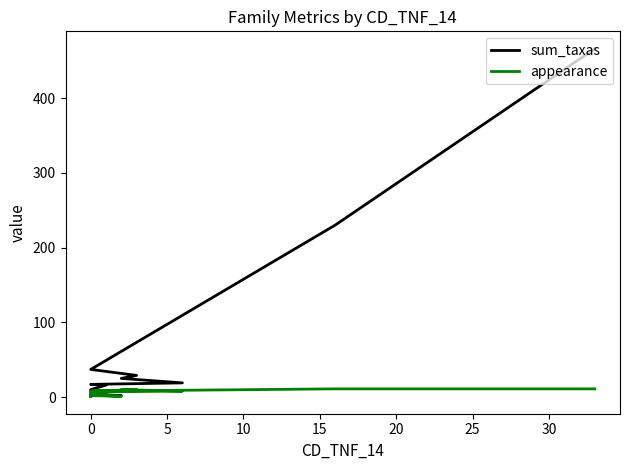

How many interior local valleys does the appearance series have?

3